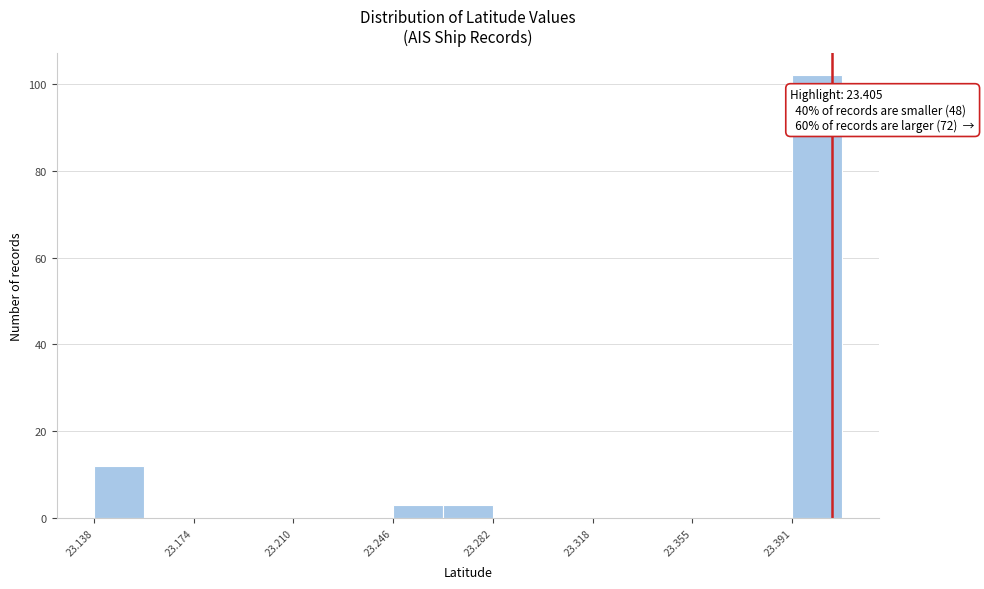

Around what value on the x-axis is the tallest bar? Give the approximate position of its centre, as read against the axis.

23.400